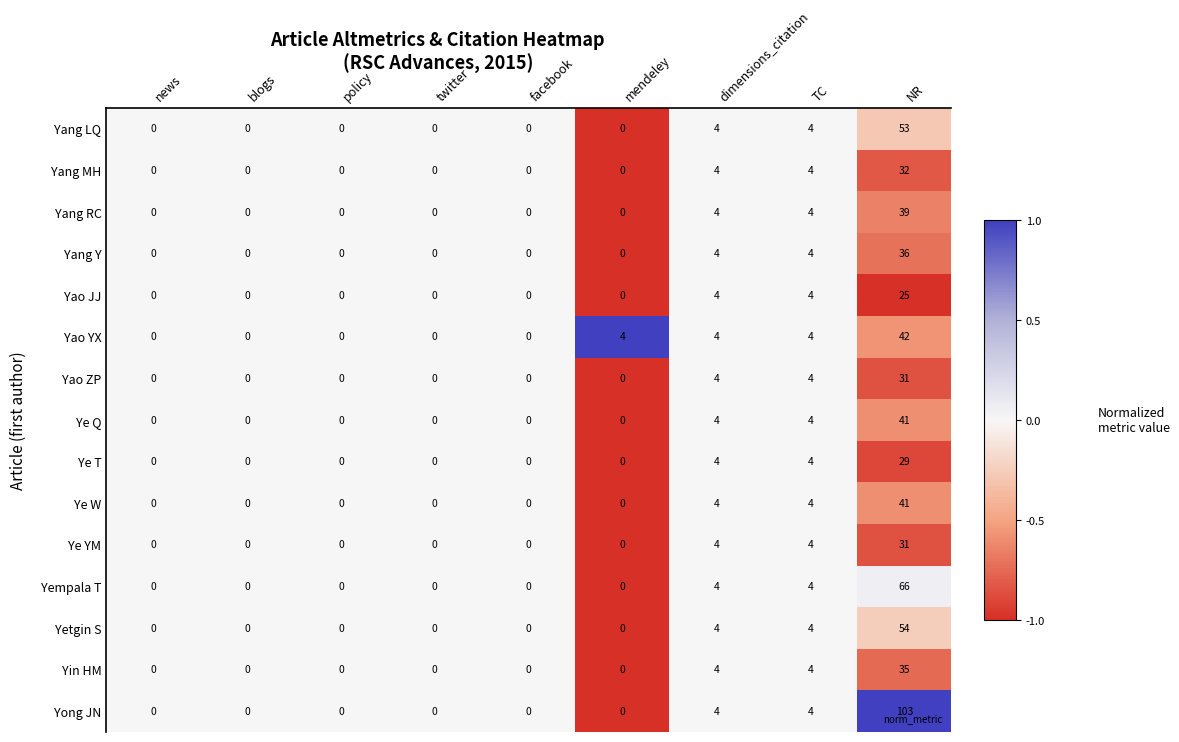

Is it true that Yao JJ equals 0 at twitter?

True